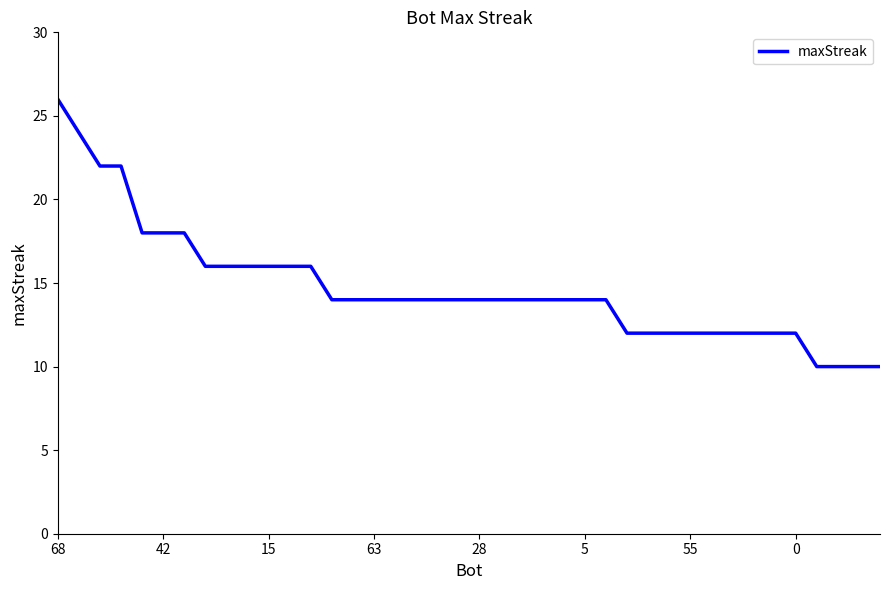

What is the smallest value displayed?

10